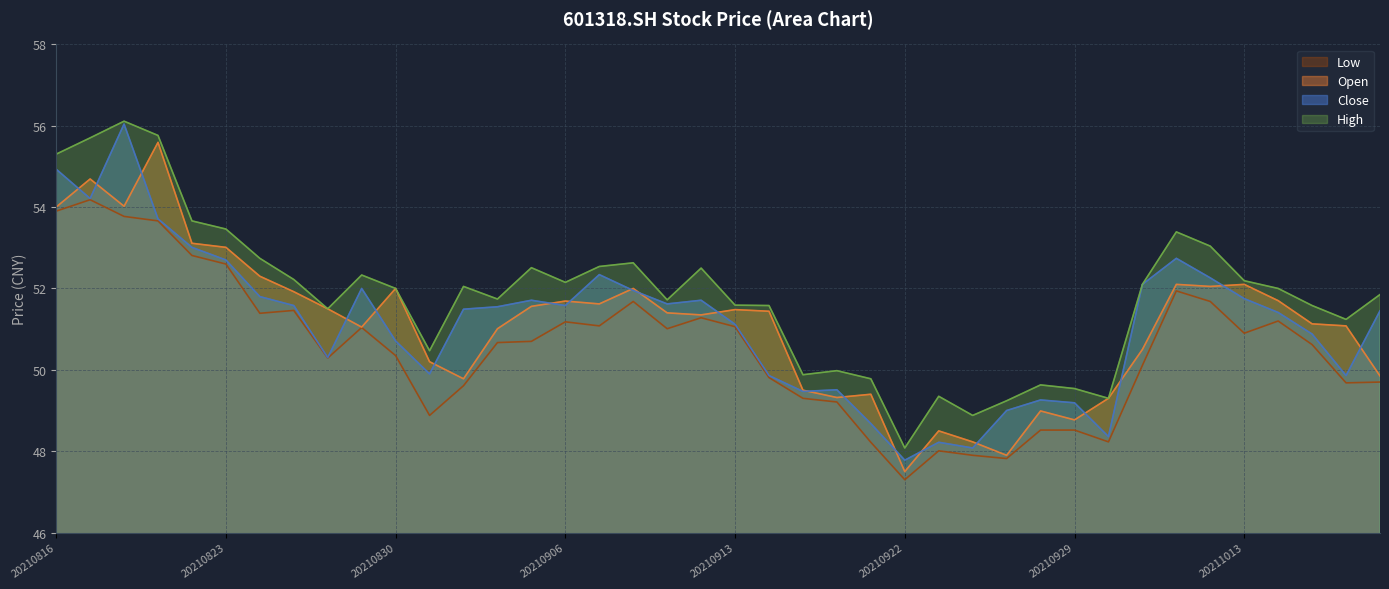

The close series shows 48.7 at 20210917. True or false?

True